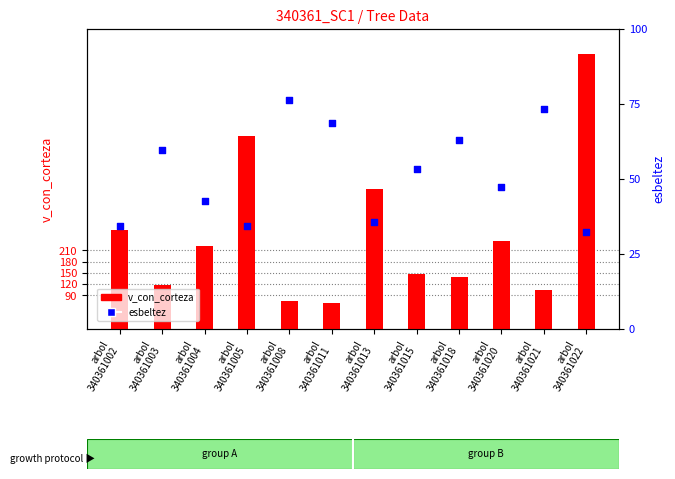

At how many categories does at least one series exceed 137?

8